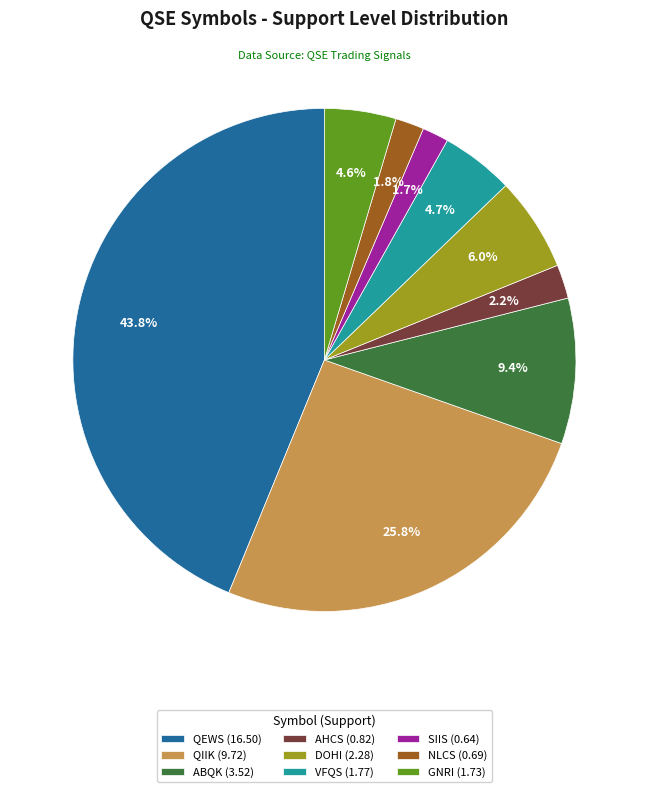

To the nearest percent, what is the combined percentage of NLCS and QIIK?

28%